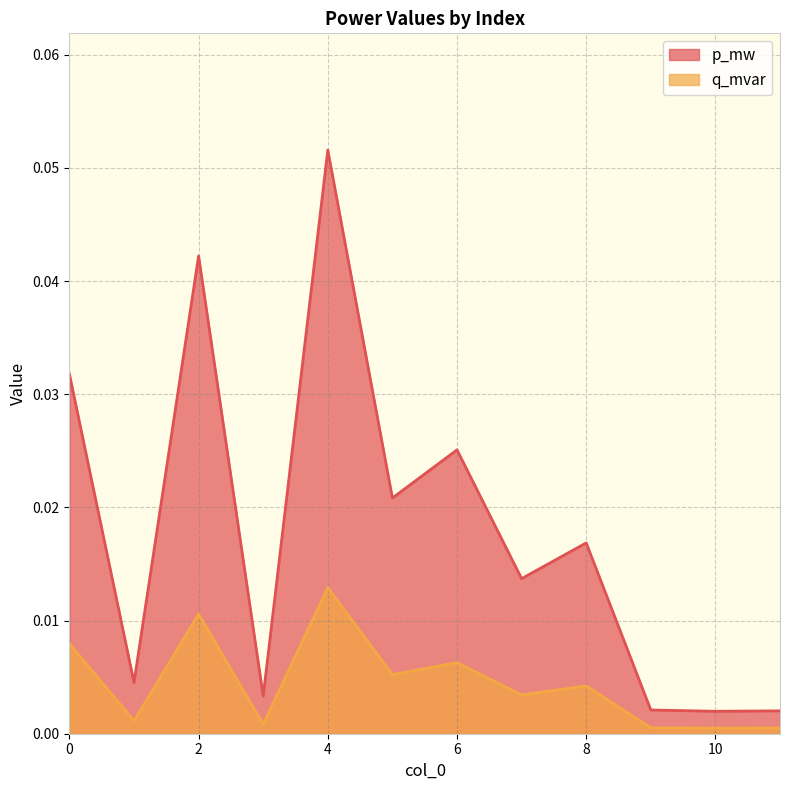

Between 5 and 9, which is larger?

5